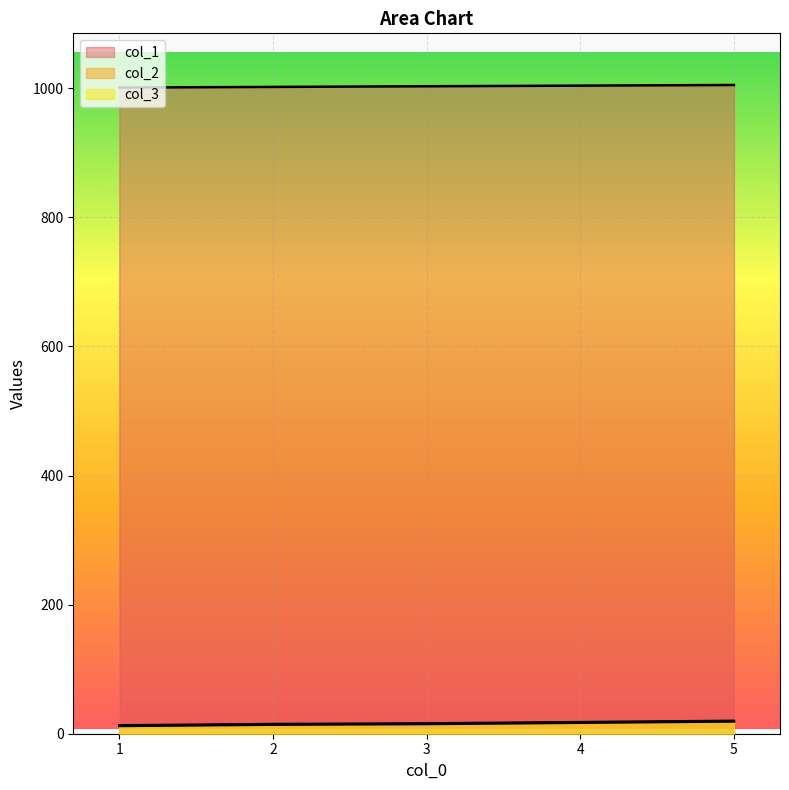

Reading left to right, transcribe all the data shown in this chart.

col_1: 1=1001	2=1002	3=1003	4=1004	5=1005
col_2: 1=13	2=15	3=16	4=18	5=20
col_3: 1=12	2=14	3=15	4=17	5=19